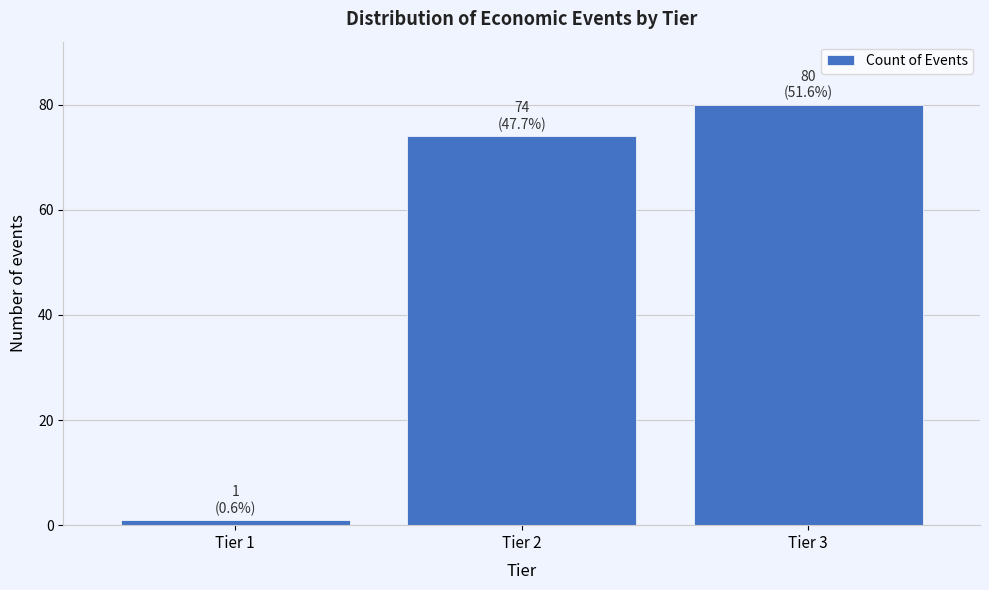

Reading left to right, transcribe all the data shown in this chart.

1	74	80